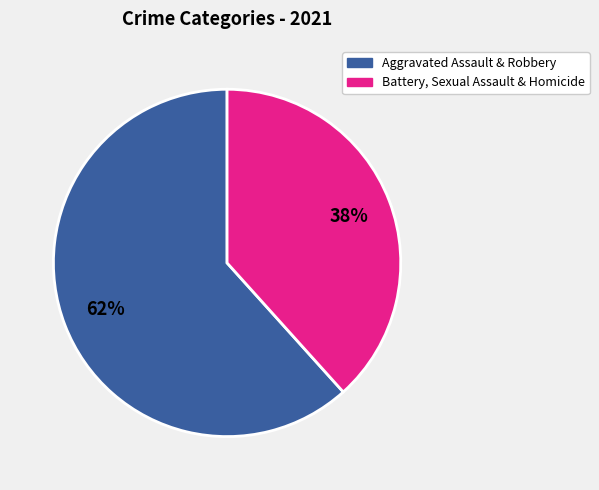

Does any single category account for the majority?

Yes